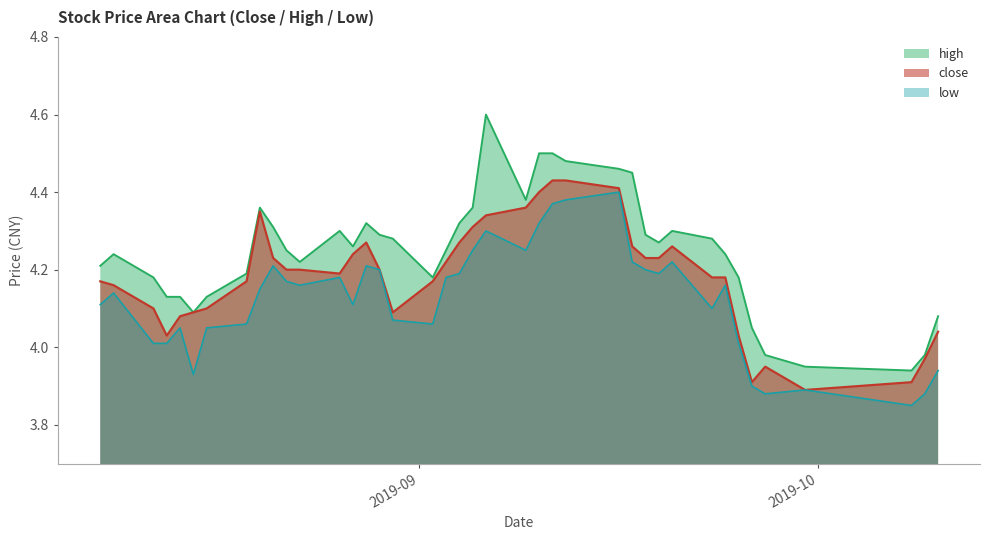

List the labels in order of high value, largest first.

2019-09-06, 2019-09-10, 2019-09-11, 2019-09-12, 2019-09-16, 2019-09-17, 2019-09-09, 2019-08-20, 2019-09-05, 2019-08-28, 2019-09-04, 2019-08-21, 2019-08-26, 2019-09-20, 2019-08-29, 2019-09-18, 2019-08-30, 2019-09-23, 2019-09-19, 2019-08-27, 2019-08-22, 2019-09-03, 2019-08-09, 2019-09-24, 2019-08-23, 2019-08-08, 2019-08-19, 2019-08-12, 2019-09-02, 2019-09-25, 2019-08-13, 2019-08-14, 2019-08-16, 2019-08-15, 2019-10-10, 2019-09-26, 2019-09-27, 2019-10-09, 2019-09-30, 2019-10-08